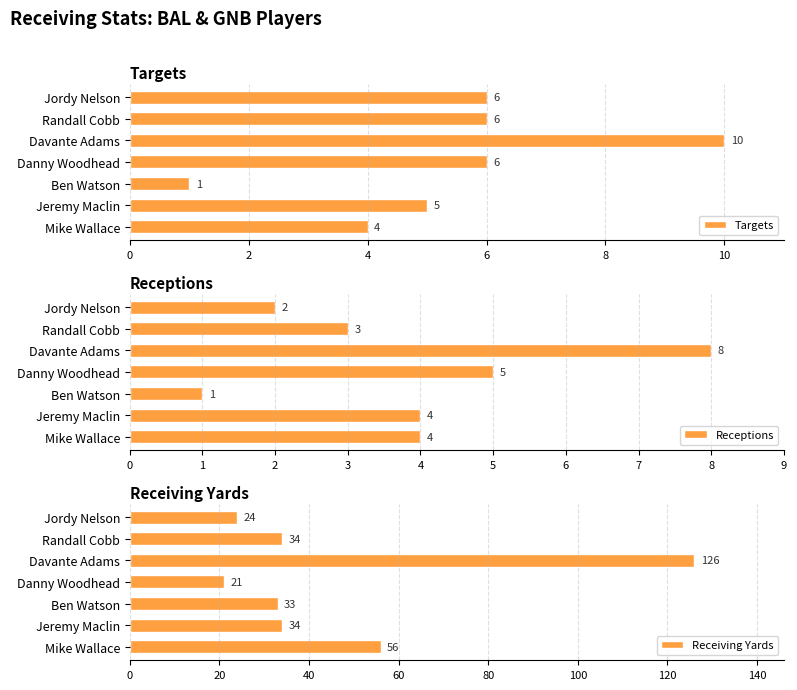

How many groups of bars are there?

7